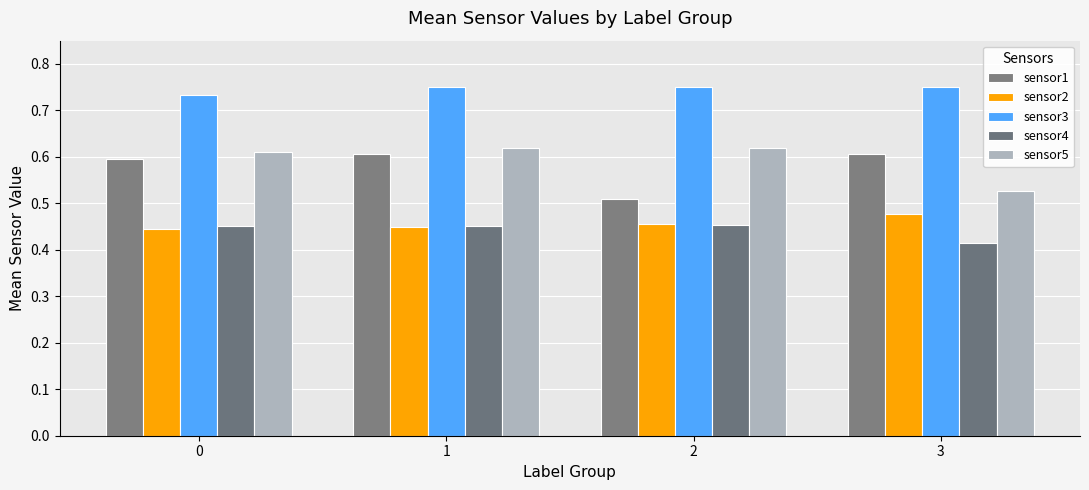

How many distinct data groups are displayed?

5